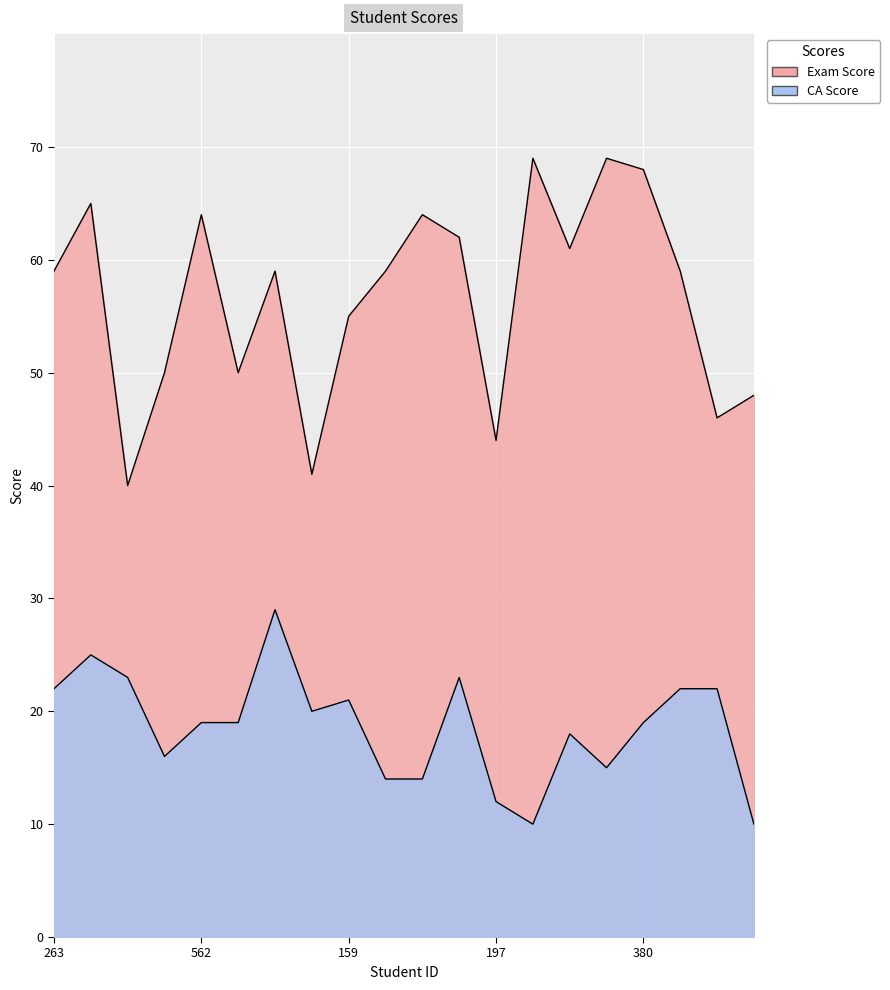

True or false: Exam Score has more than 0 interior local peaks.

True